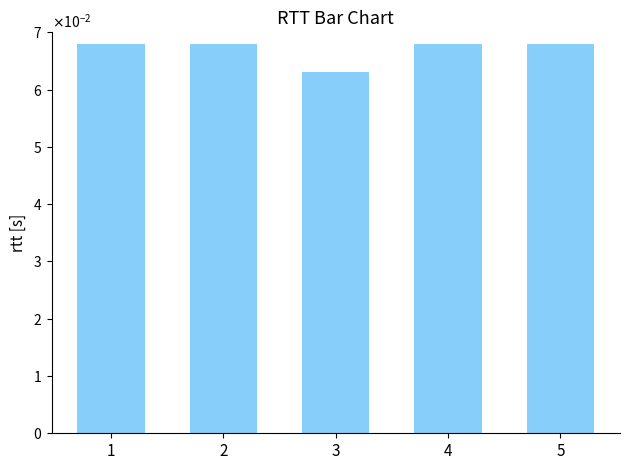

Does the chart contain any negative values?

No